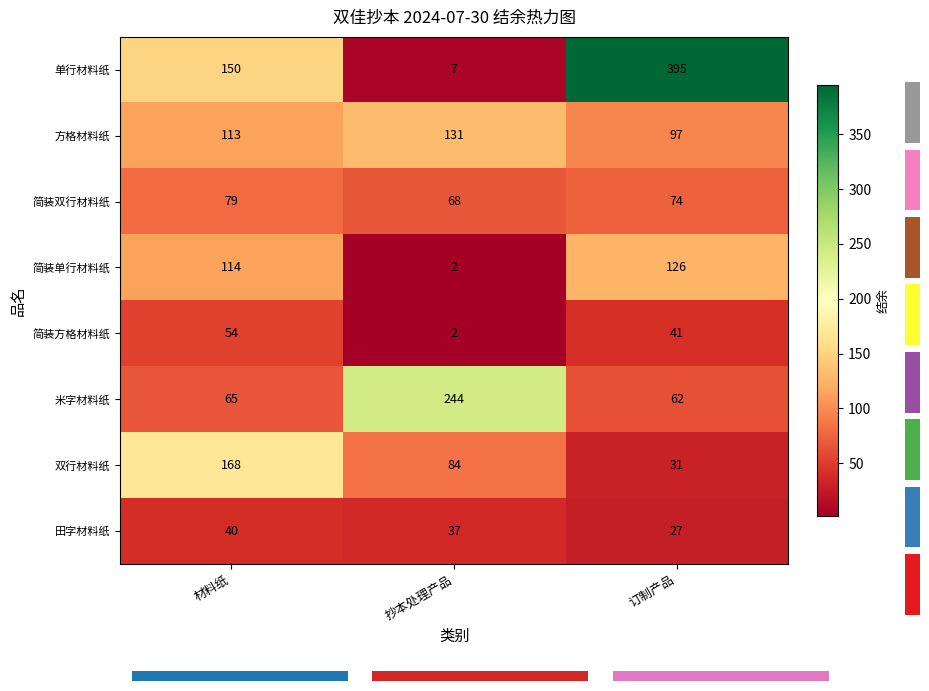

The 双行材料纸 series shows 19 at 订制产品. True or false?

False